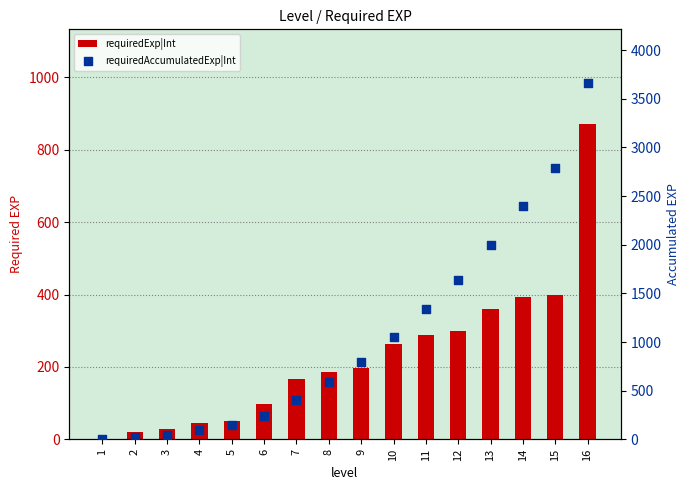

What is the total value across all series at 8?

780